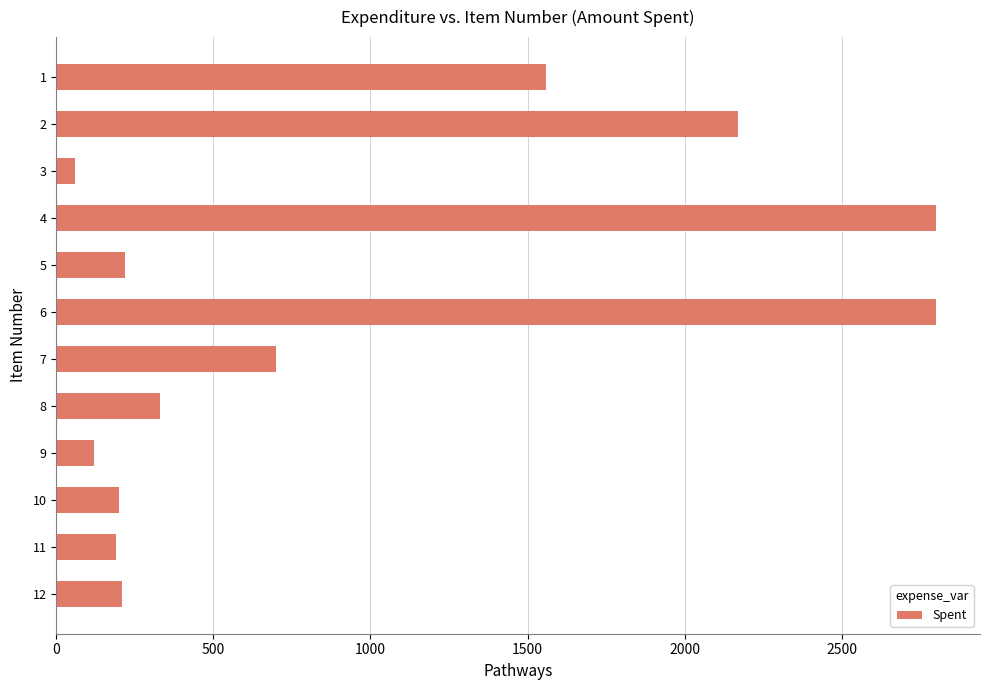

How many bars are there in total?

12